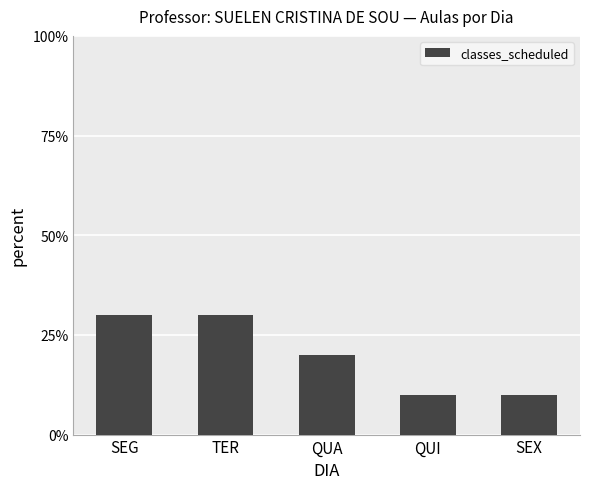

What is the label of the 4th bar from the left?

QUI